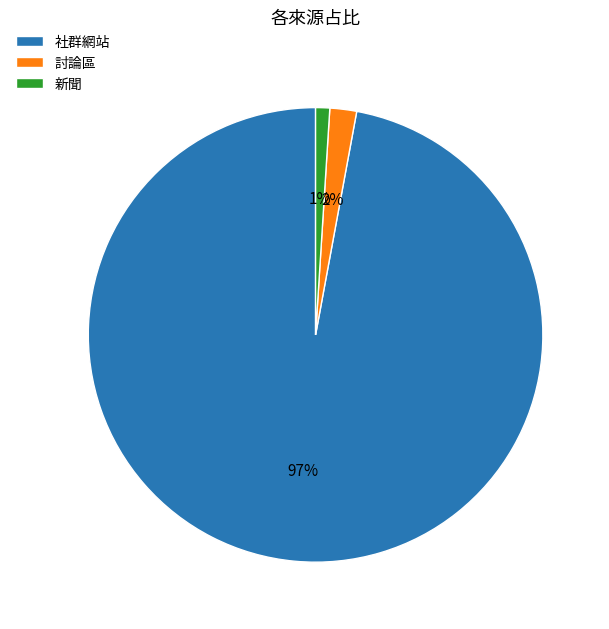

Do 討論區 and 社群網站 together represent more than half of the pie?

Yes